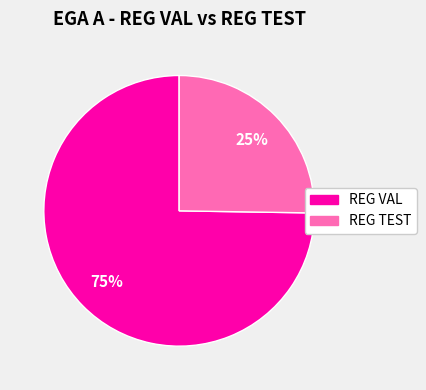

Count the number of slices in the pie.

2